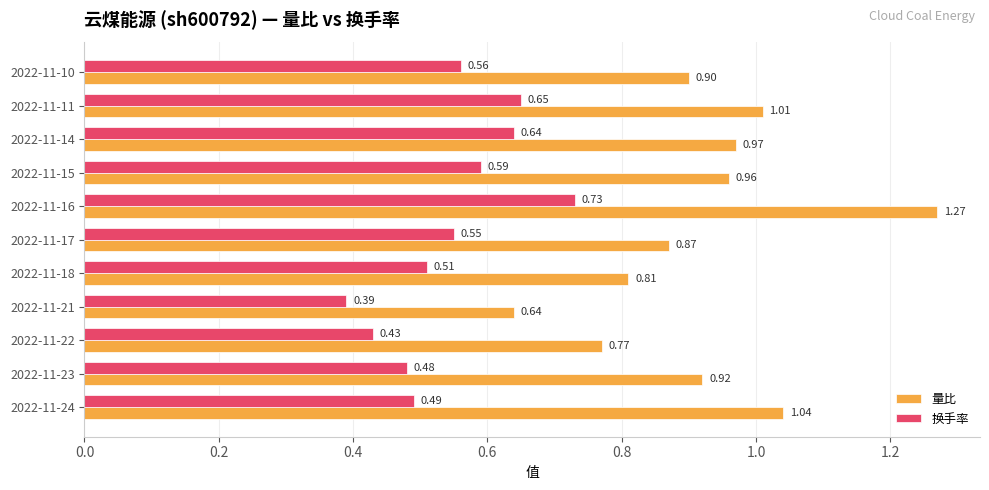

What is the difference between the maximum and minimum values in the 换手率 series?

0.3